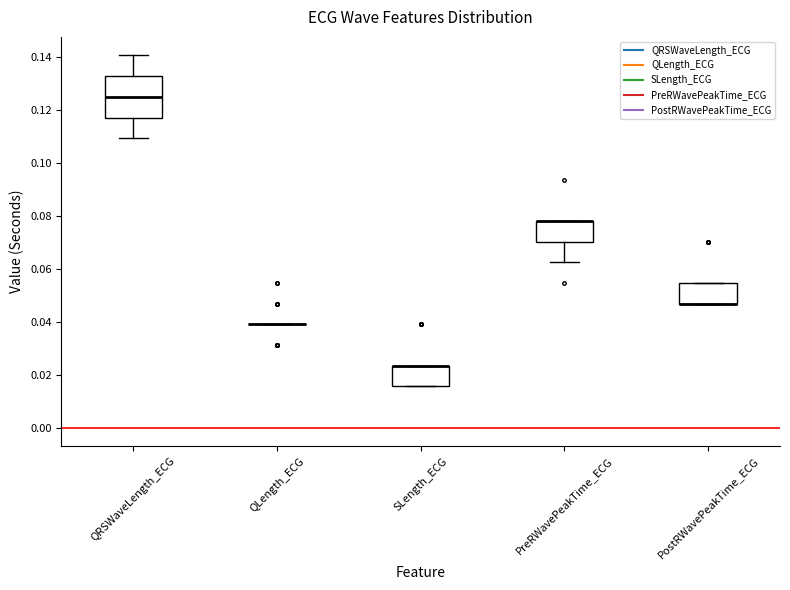

Where is the upper edge of the box for QRSWaveLength_ECG on the y-axis? The values are not printed on the chart, so give them approximately, as read against the axis.

0.132